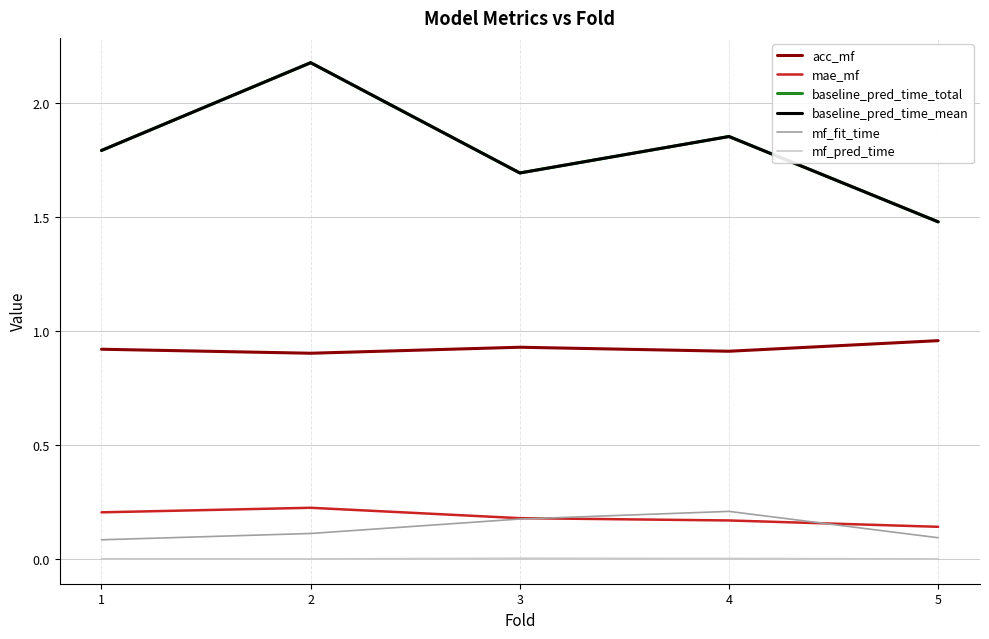

Where is the first local minimum for acc_mf?

2